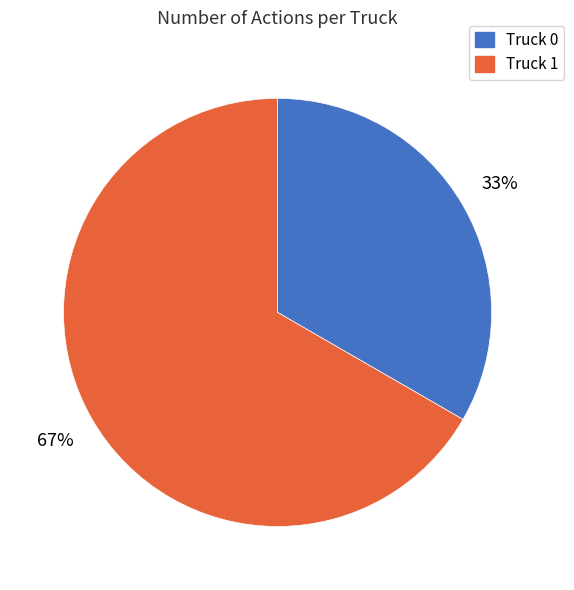

Which category has the smallest portion of the pie?

Truck 0